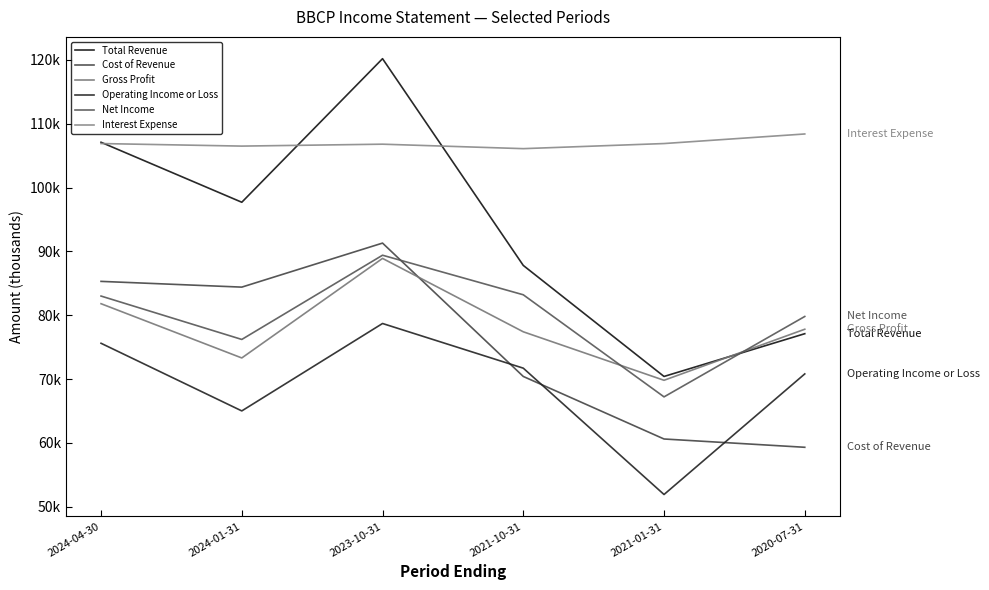

Reading right to left, what are all the values shown in this chart?

Total Revenue: 2020-07-31=77100	2021-01-31=70400	2021-10-31=87800	2023-10-31=120200	2024-01-31=97700	2024-04-30=107100
Cost of Revenue: 2020-07-31=59300	2021-01-31=60600	2021-10-31=70400	2023-10-31=91300	2024-01-31=84400	2024-04-30=85300
Gross Profit: 2020-07-31=77800	2021-01-31=69800	2021-10-31=77400	2023-10-31=88900	2024-01-31=73300	2024-04-30=81800
Operating Income or Loss: 2020-07-31=70800	2021-01-31=51900	2021-10-31=71700	2023-10-31=78700	2024-01-31=65000	2024-04-30=75600
Net Income: 2020-07-31=79800	2021-01-31=67200	2021-10-31=83200	2023-10-31=89400	2024-01-31=76200	2024-04-30=83000
Interest Expense: 2020-07-31=108400	2021-01-31=106900	2021-10-31=106100	2023-10-31=106800	2024-01-31=106500	2024-04-30=106900